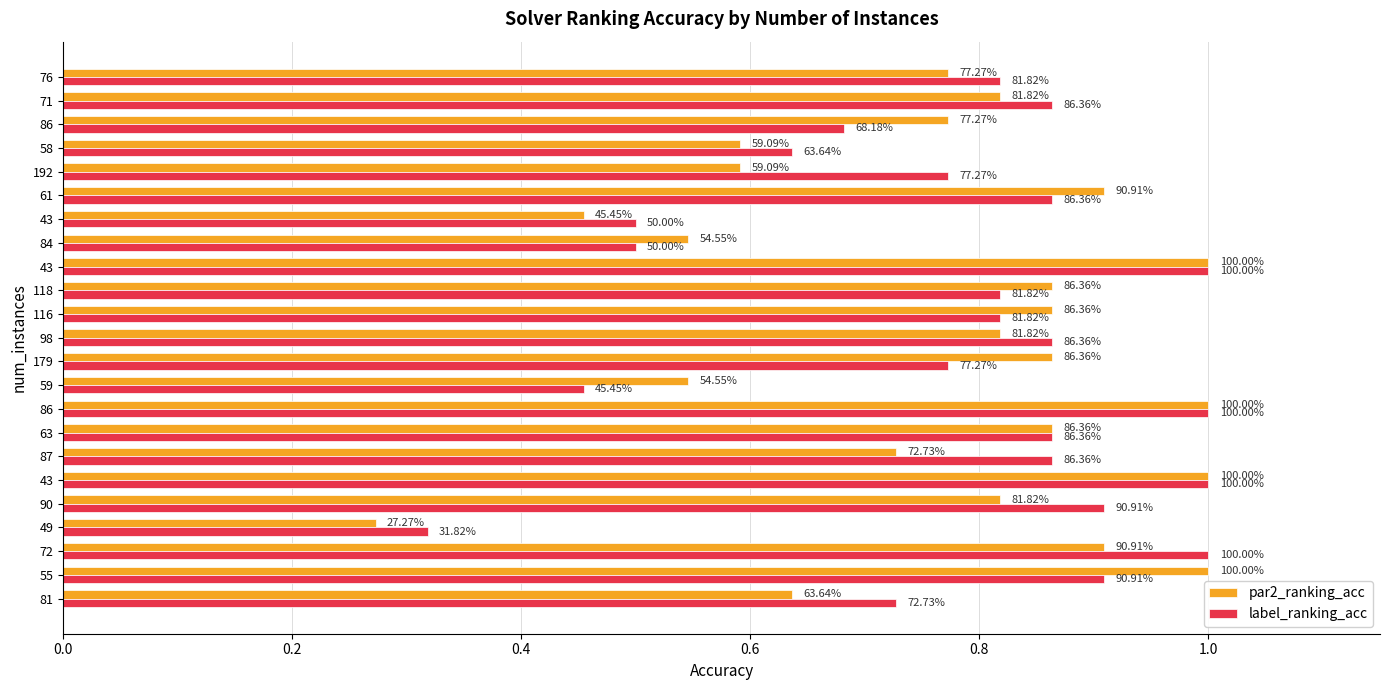

What are all the series names shown in the legend?

par2_ranking_acc, label_ranking_acc